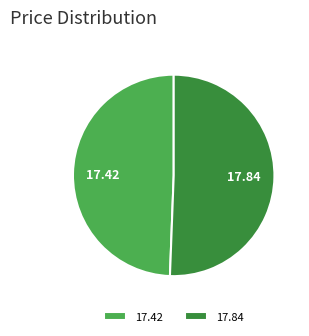

Combined, do 17.84 and 17.42 account for over 50%?

Yes